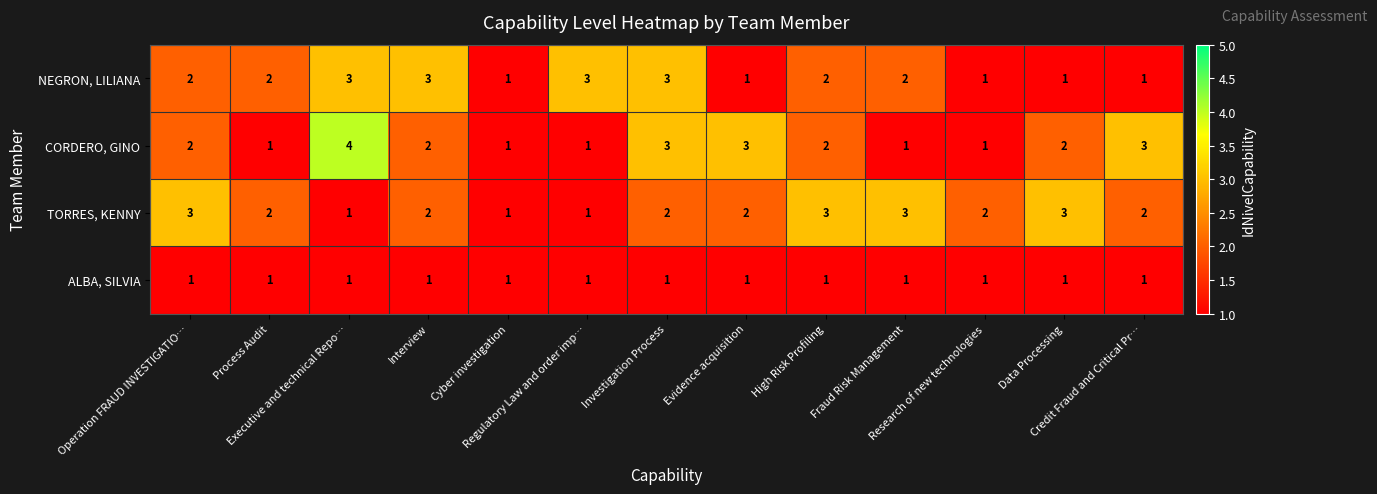

Which series has the widest spread of values?

CORDERO, GINO